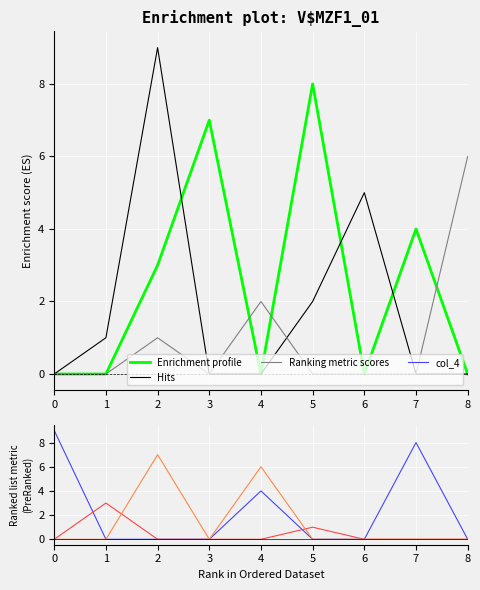

True or false: Ranking metric scores has more than 2 interior local peaks.

False